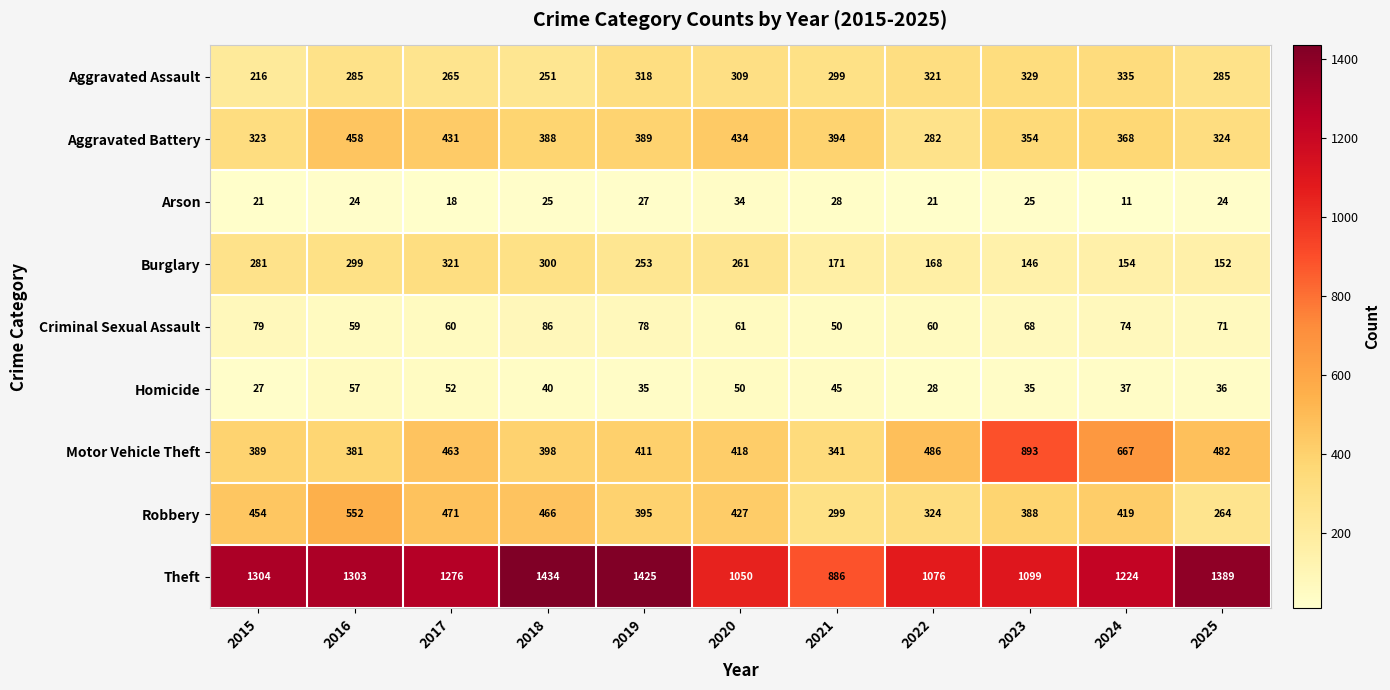

Which series changed the most between 2015 and 2022?

Theft